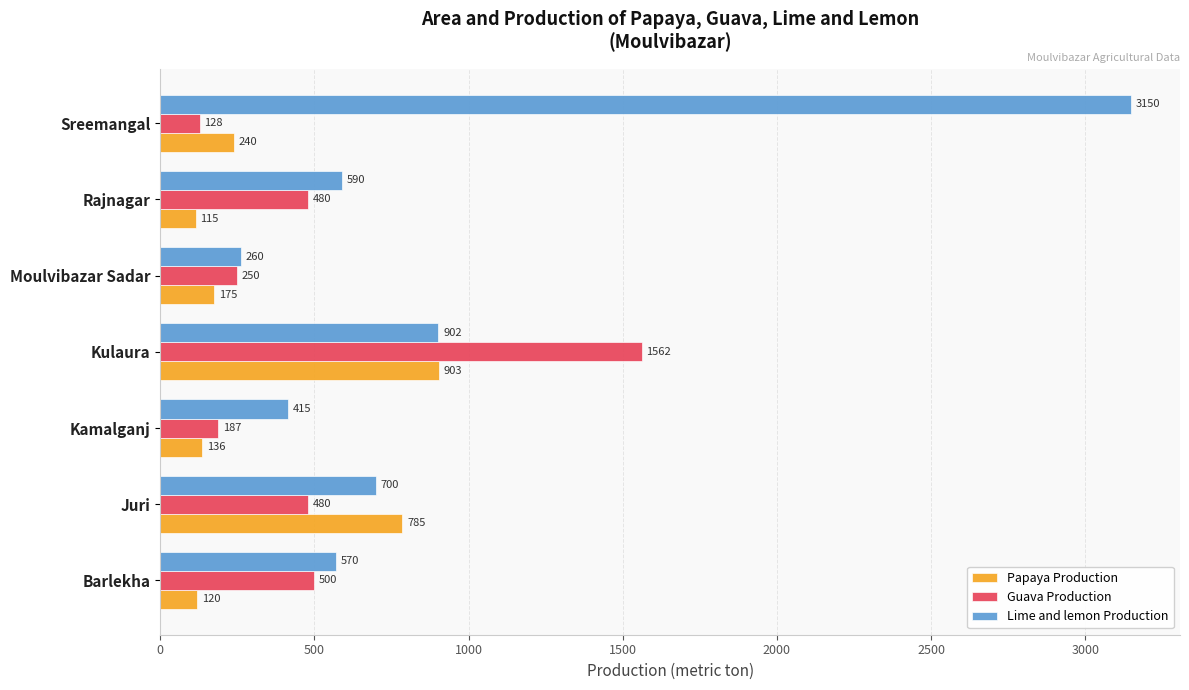

The Papaya Production series shows 120 at Barlekha. True or false?

True